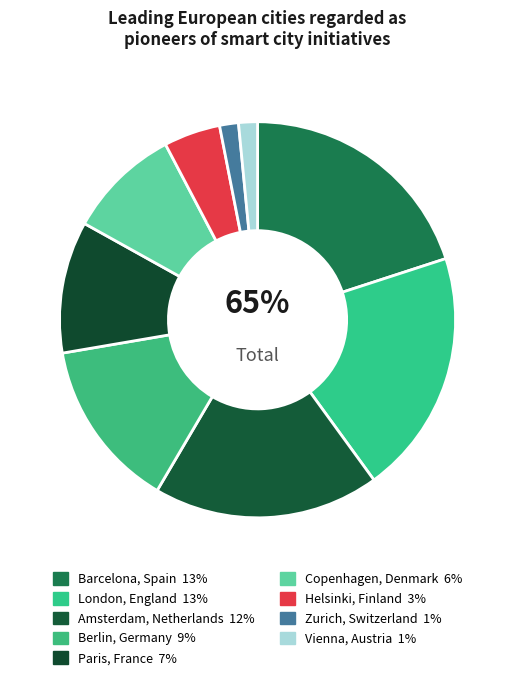

What is the change in value from Barcelona, Spain to Zurich, Switzerland?

-12